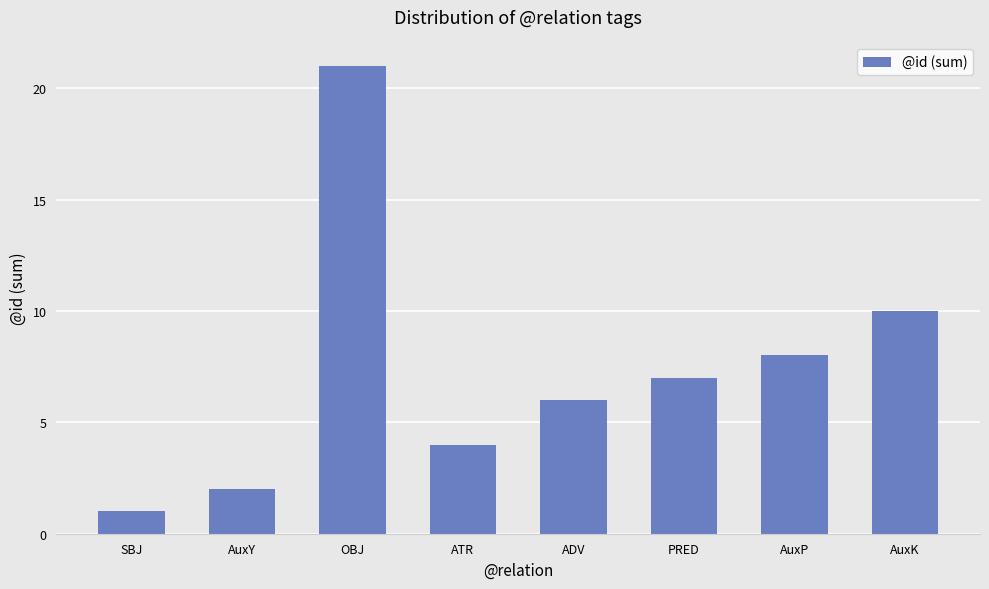

True or false: the data shows 1 at SBJ.

True